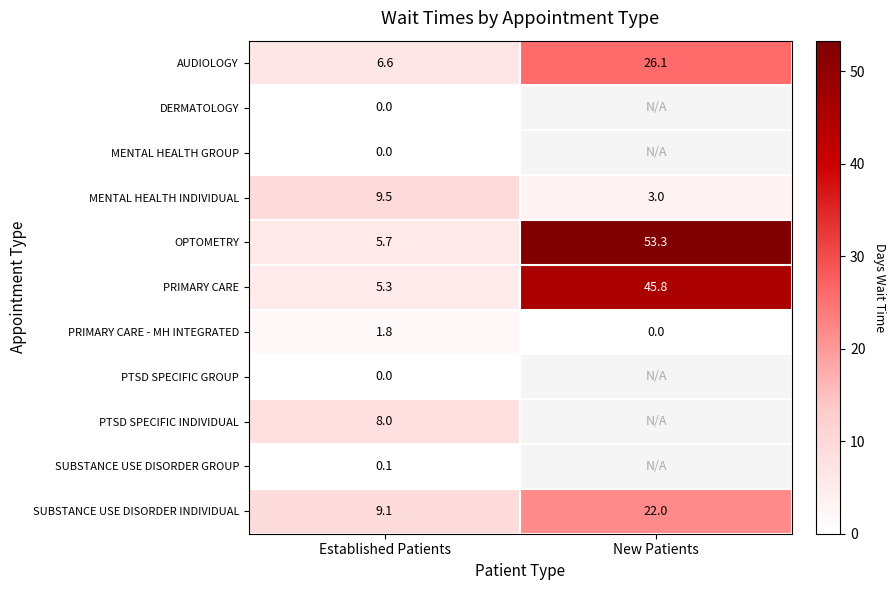

Read the AUDIOLOGY value at Established Patients.

6.6